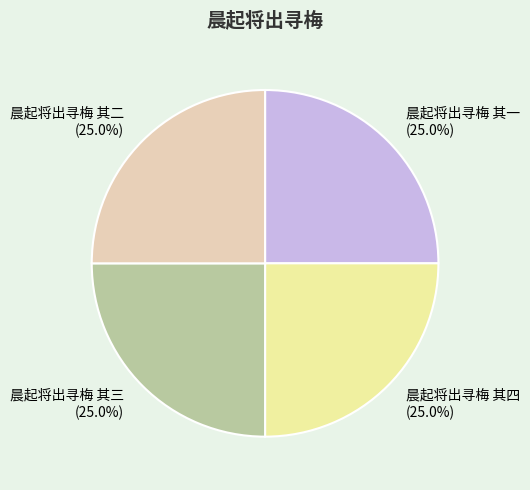

What percentage is the 晨起将出寻梅 其一 slice, to the nearest percent?

25%